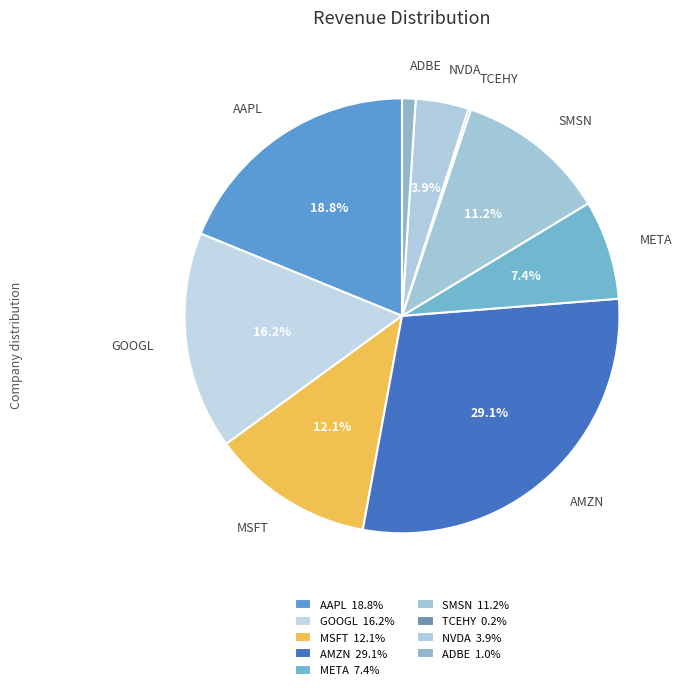

Which slice is the largest?

AMZN